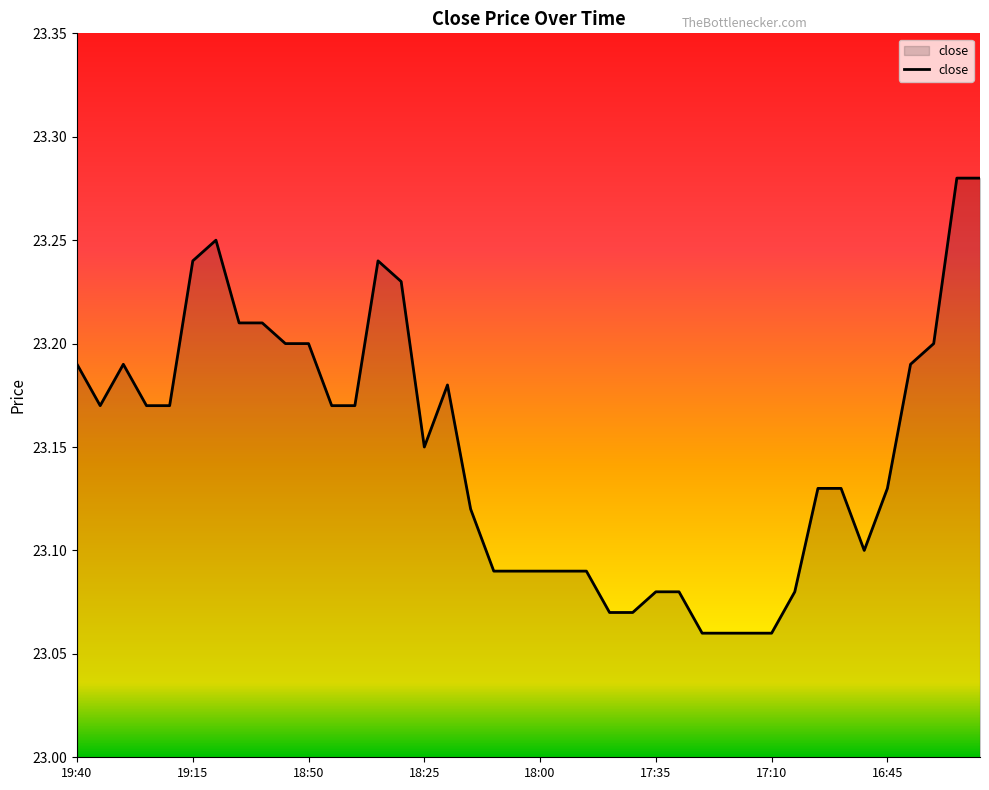

What is the sum of all values?

926.0